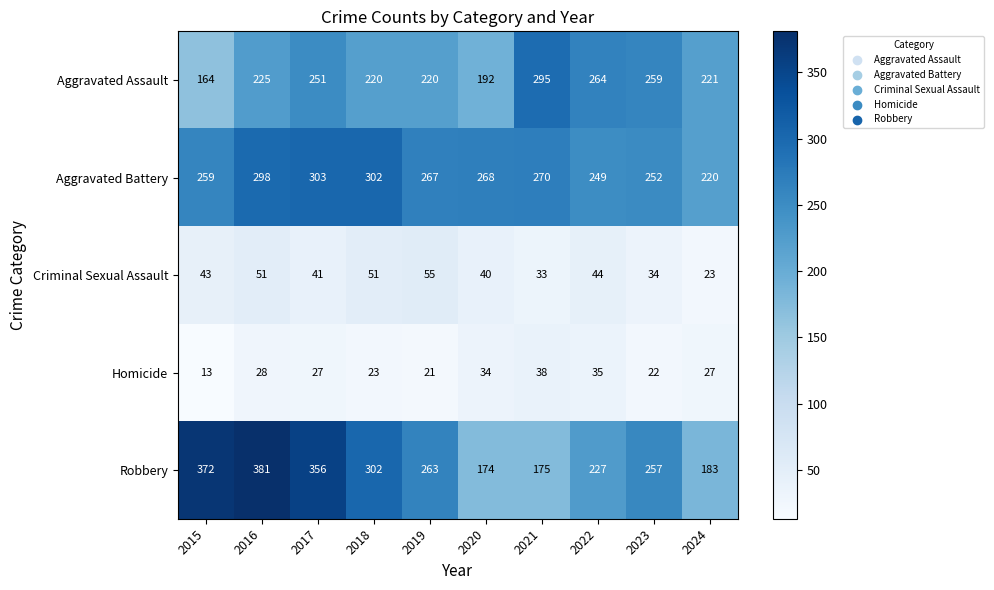

The value of Criminal Sexual Assault at 2016 is 51. True or false?

True